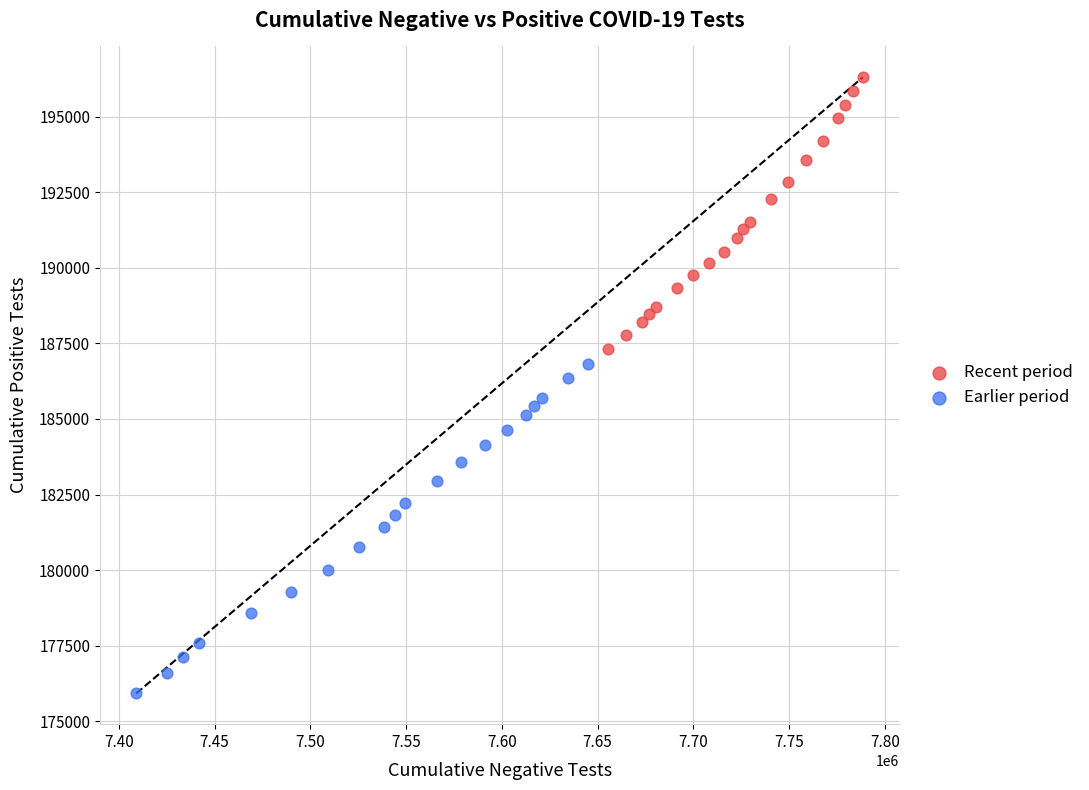

Which series contains the lowest Y value?

Earlier period